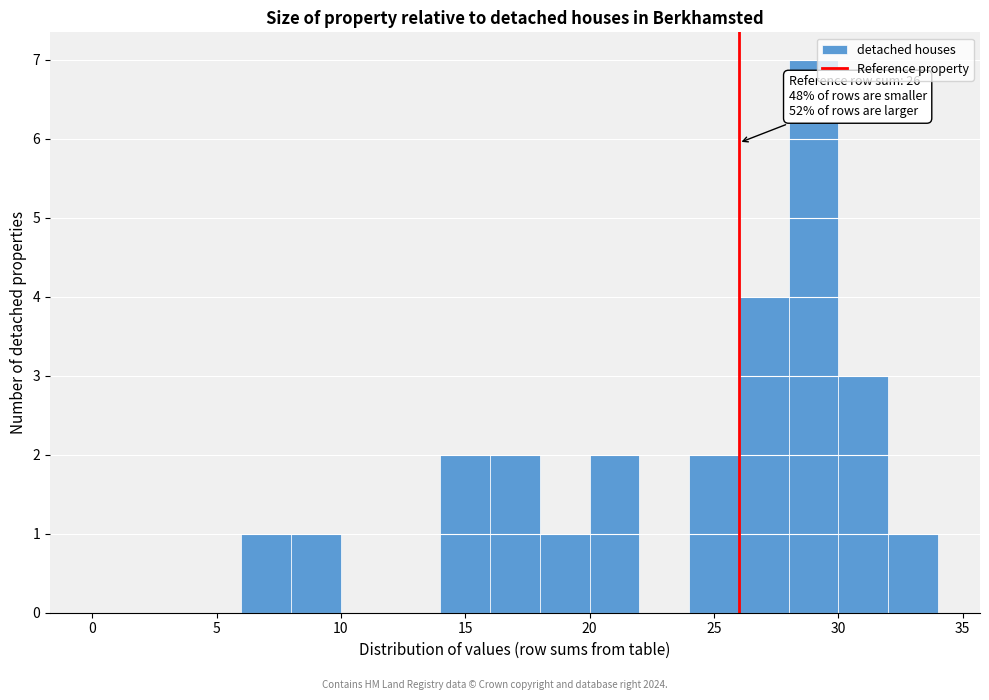

Which range on the x-axis has the tallest bar?

28 to 30